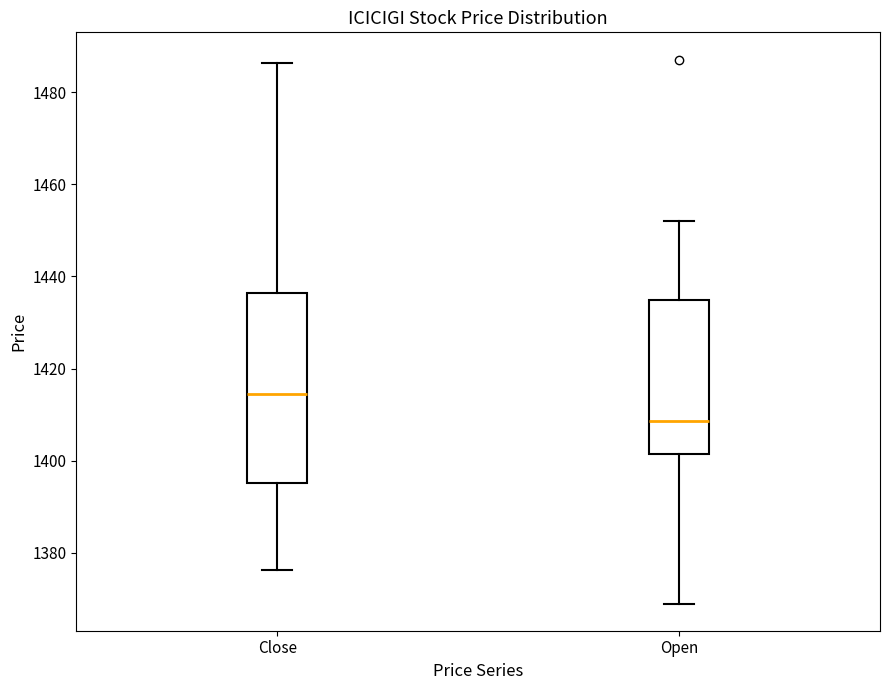

Reading left to right, read every box against the y-axis: the position of its median line, the range the box covers, and the ends of its whiskers. The values are not printed on the chart, so give them approximately, as read against the axis.

Close: median 1414, box 1396 to 1436, whiskers 1376 to 1486
Open: median 1408, box 1402 to 1434, whiskers 1370 to 1452